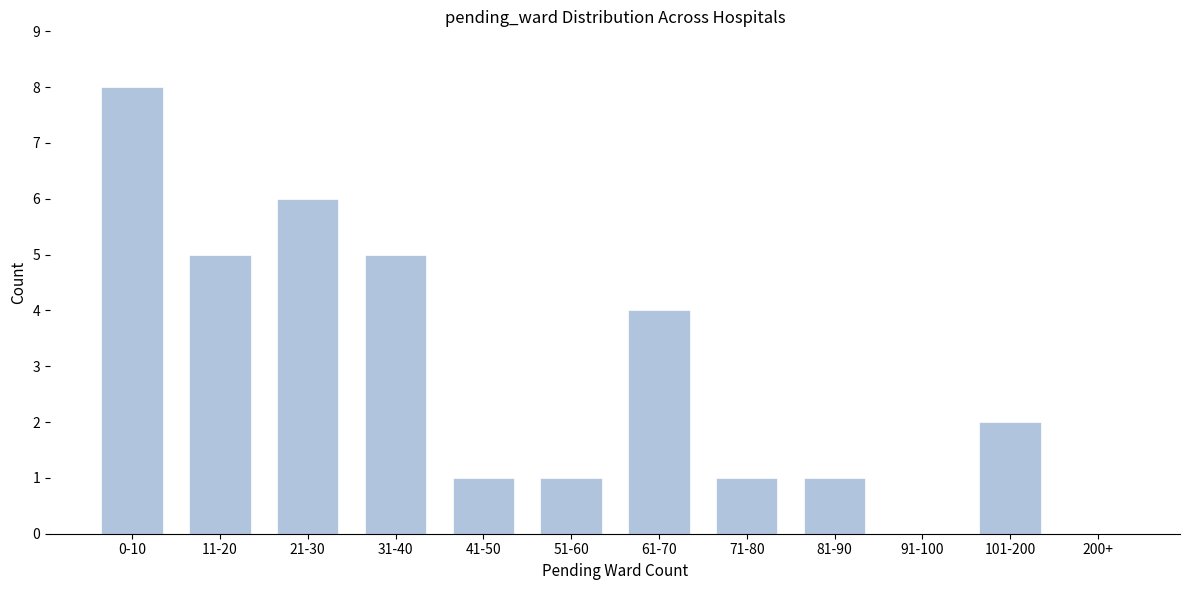

Reading left to right, extract all data points from this chart.

0-10=8	11-20=5	21-30=6	31-40=5	41-50=1	51-60=1	61-70=4	71-80=1	81-90=1	91-100=0	101-200=2	200+=0